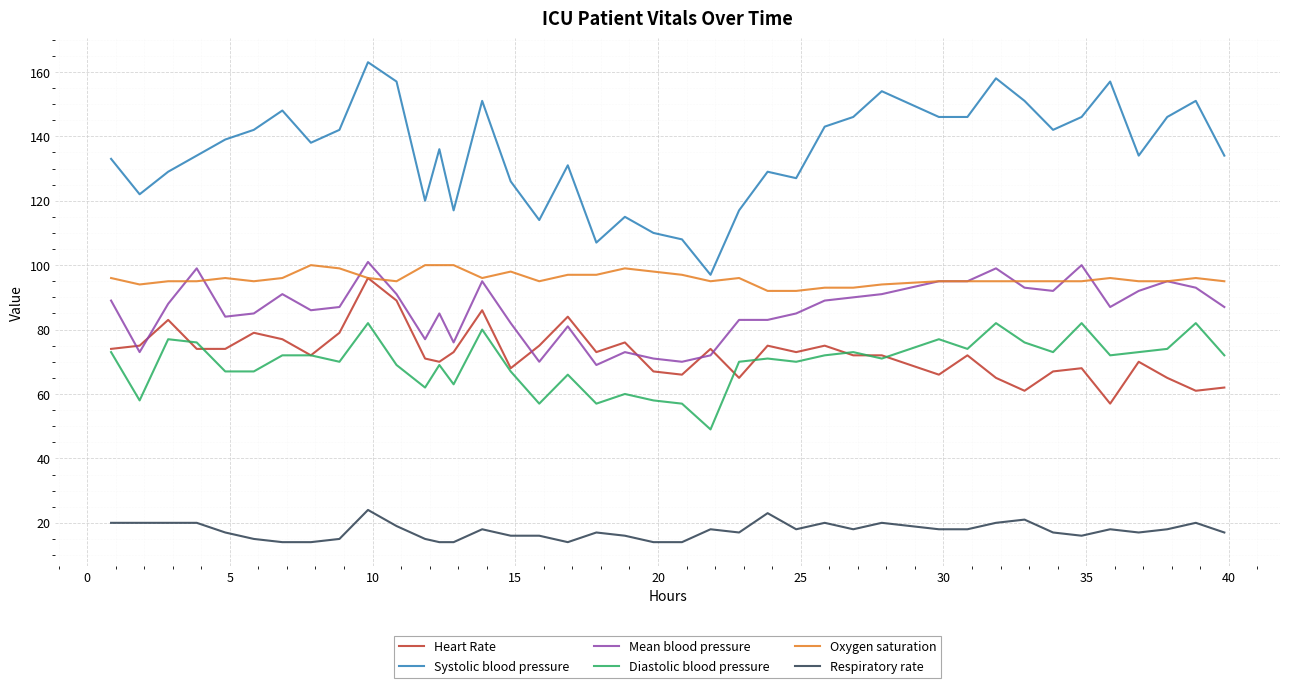

What is the minimum value shown in the chart?

14